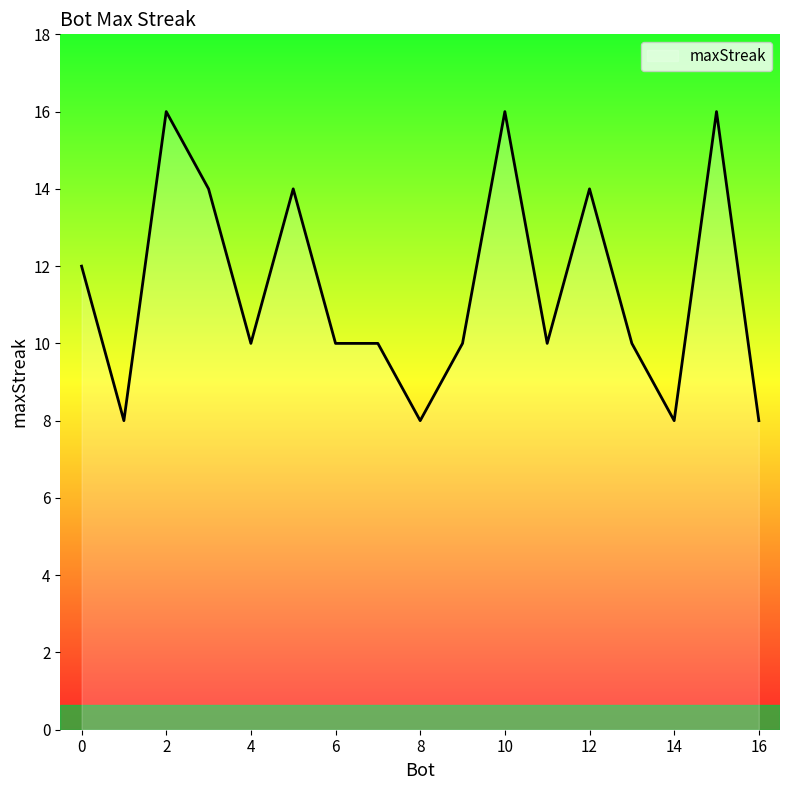

What is the maximum value shown in the chart?

16